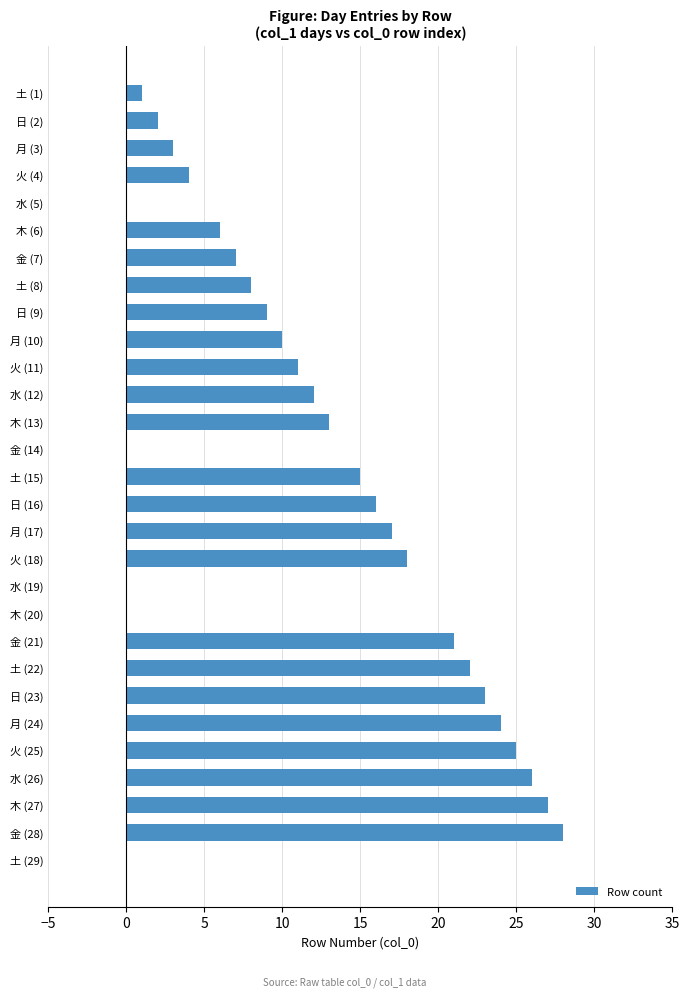

What is the ratio of the value at 水 (12) to the value at 金 (28)?

0.4